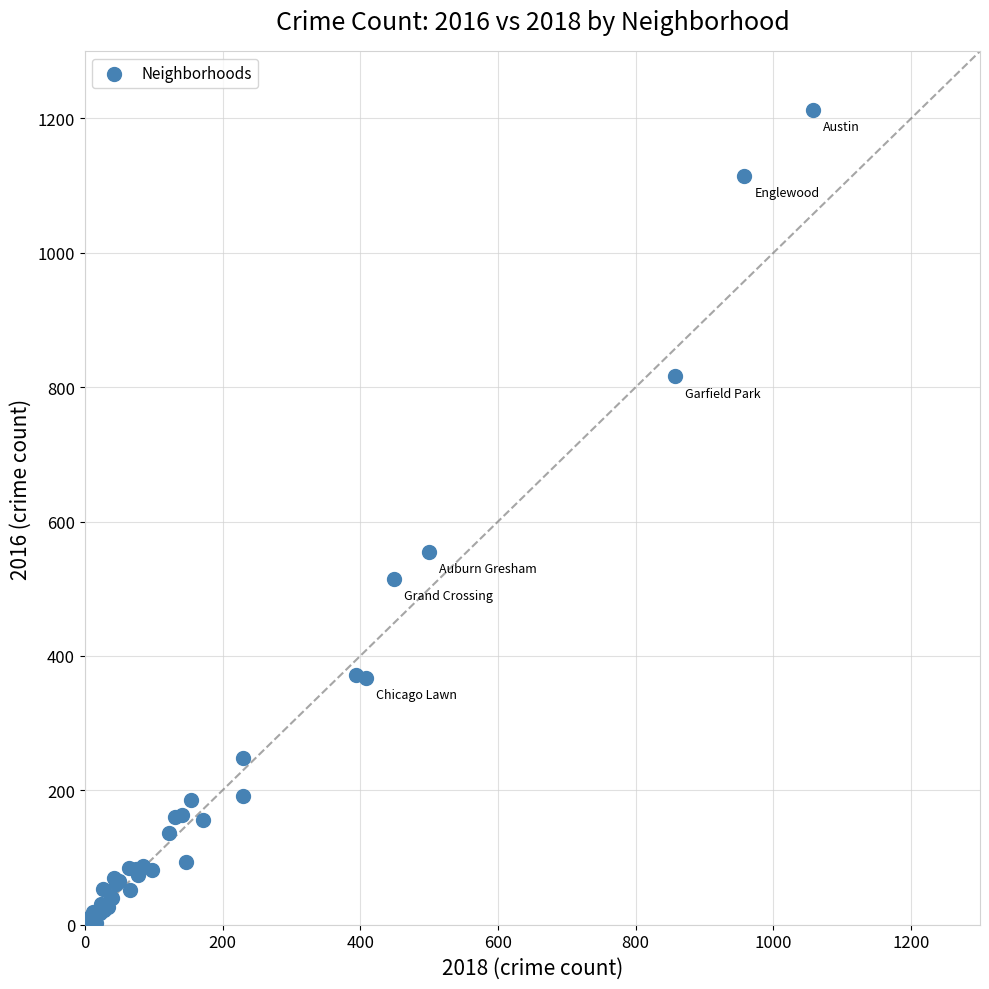

What Y value in the scatter plot is closest to 608?

555